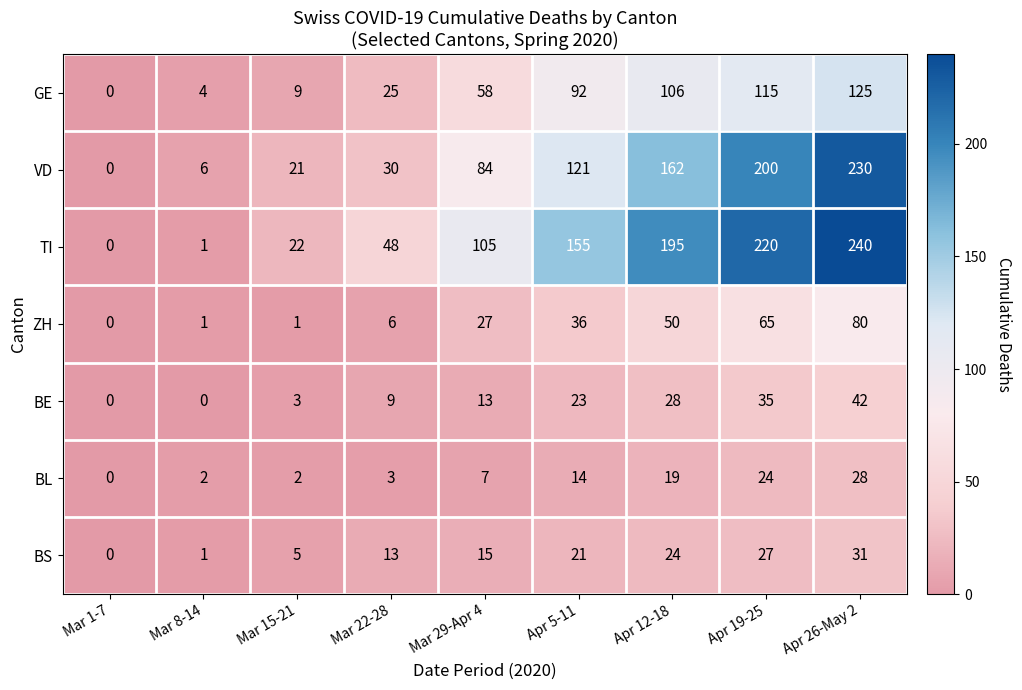

At Apr 26-May 2, list the series in order from largest to smallest.

TI, VD, GE, ZH, BE, BS, BL